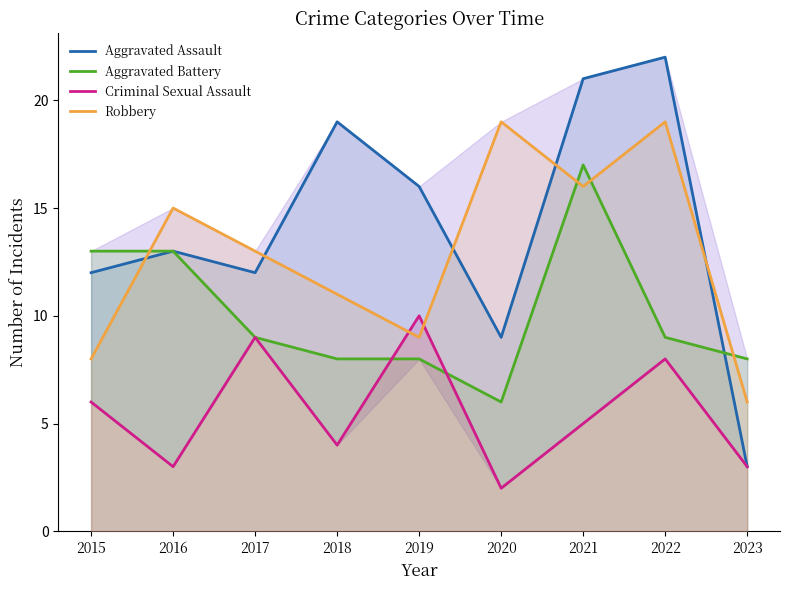

Which label corresponds to the smallest value in the chart?

2020